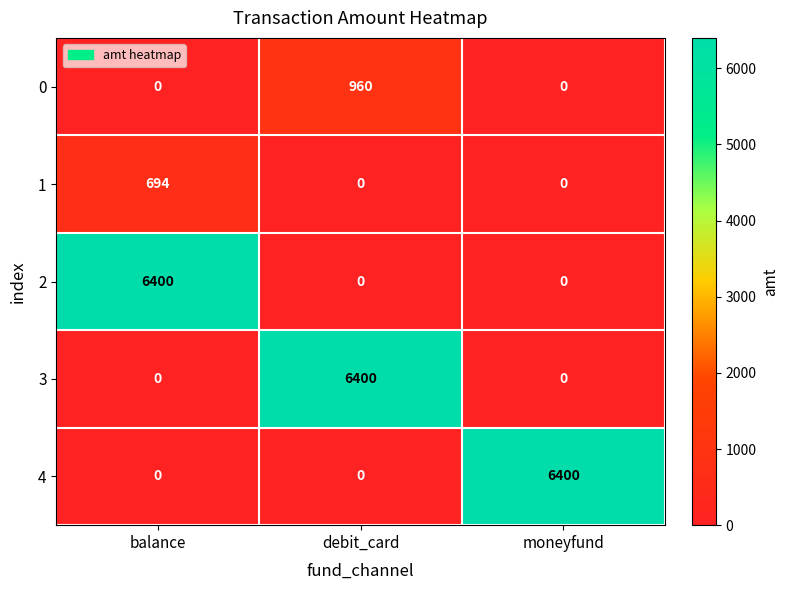

What is the maximum value for 1?

694